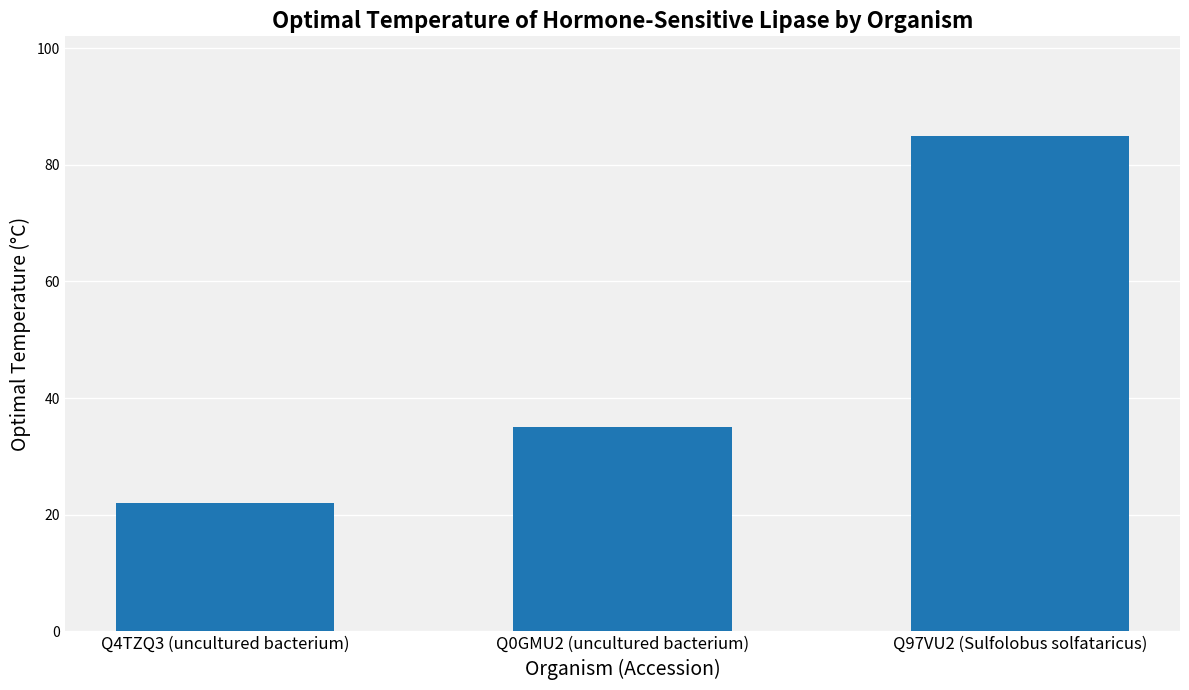

How many bars are there in total?

3